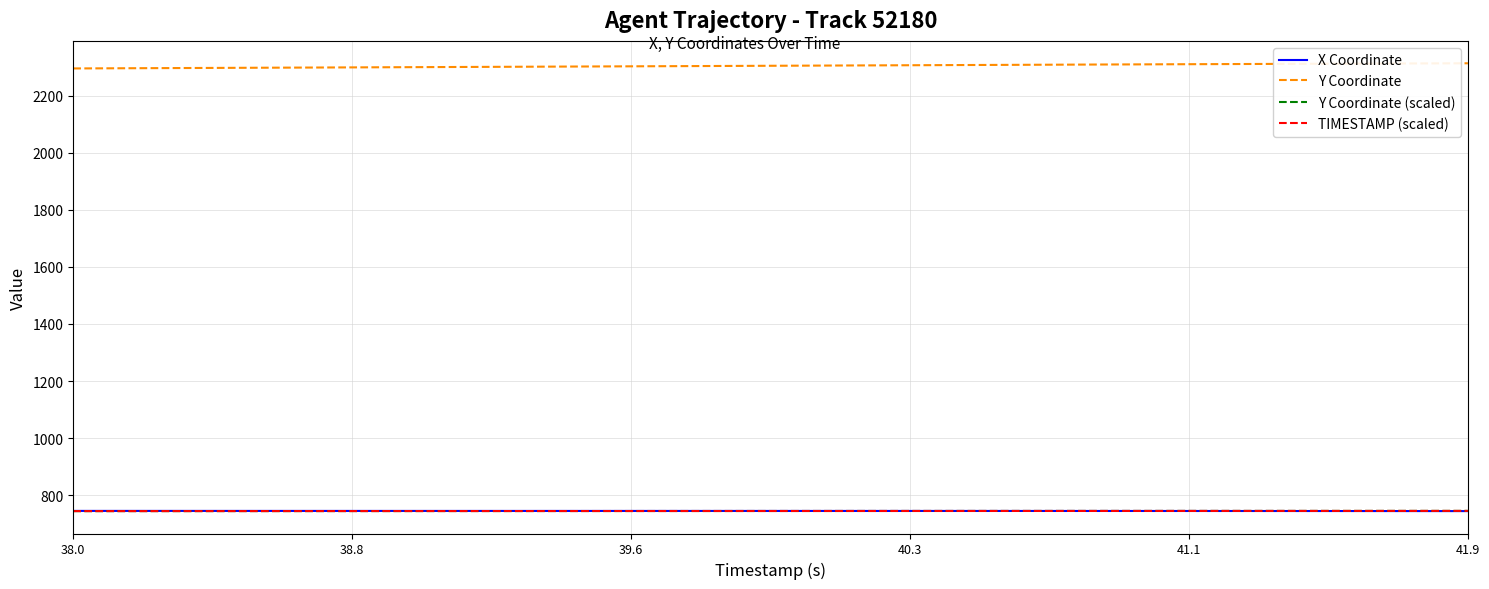

What is the lowest value of the Y Coordinate series?

2294.9